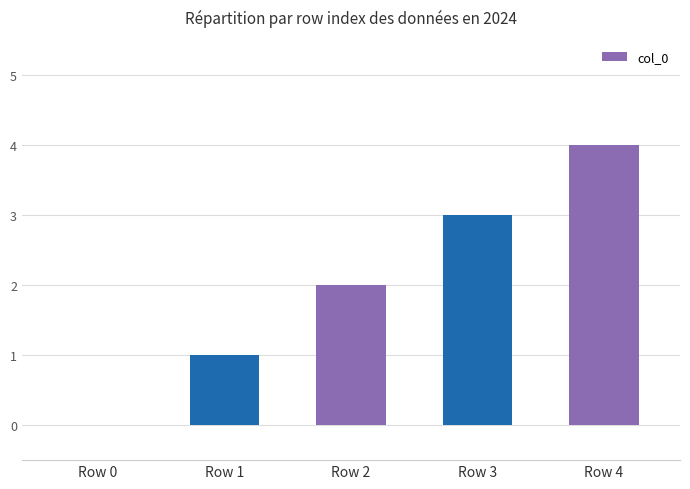

True or false: the data shows 0 at Row 0.

True